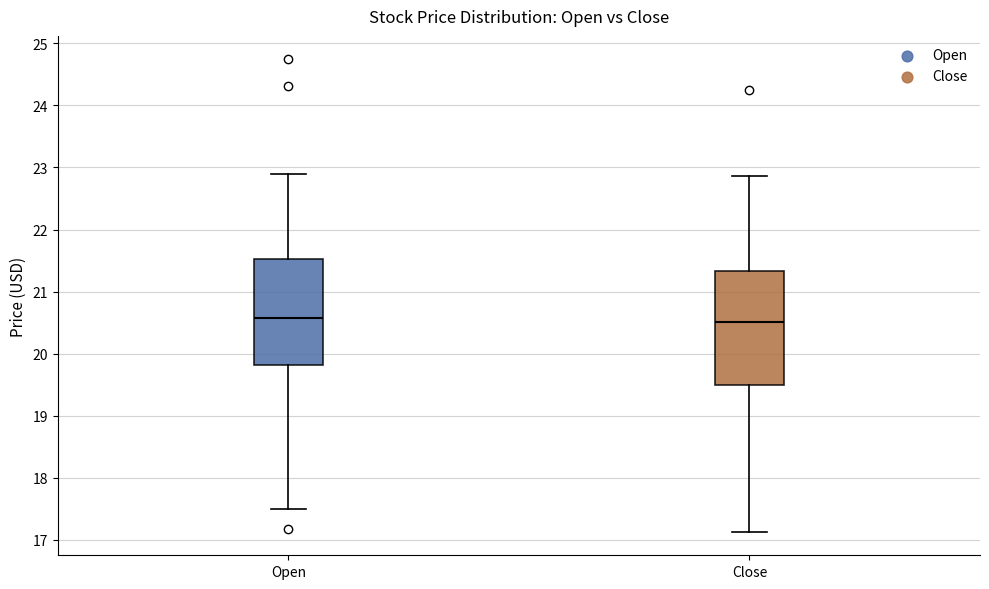

Reading left to right, read every box against the y-axis: the position of its median line, the range the box covers, and the ends of its whiskers. The values are not printed on the chart, so give them approximately, as read against the axis.

Open: median 20.6, box 19.8 to 21.5, whiskers 17.5 to 22.9
Close: median 20.5, box 19.5 to 21.3, whiskers 17.1 to 22.9